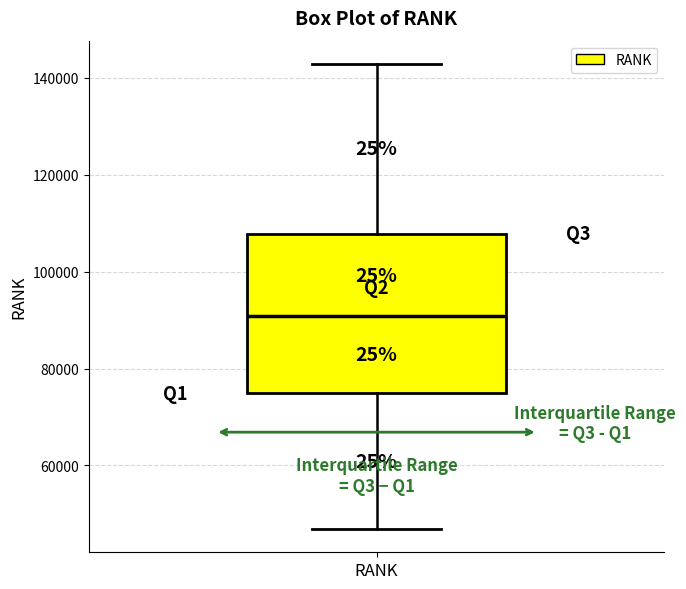

Transcribe this box plot: give where the median line is, the range the box spans, and where the two whiskers end, as read against the y-axis. The values are not printed on the chart, so give them approximately, as read against the axis.

median 90000, box 74000 to 108000, whiskers 46000 to 142000